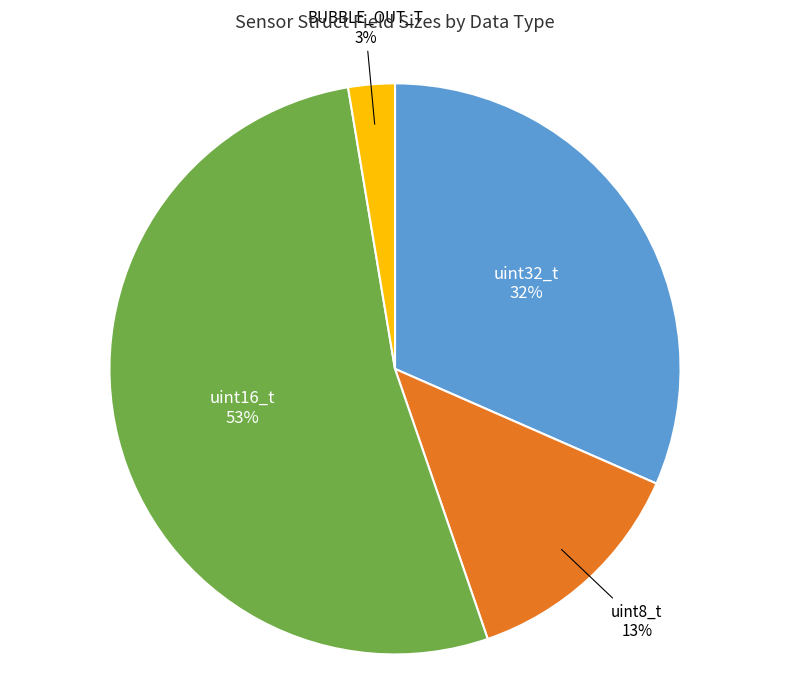

Which has a higher value, BUBBLE_OUT_T or uint32_t?

uint32_t